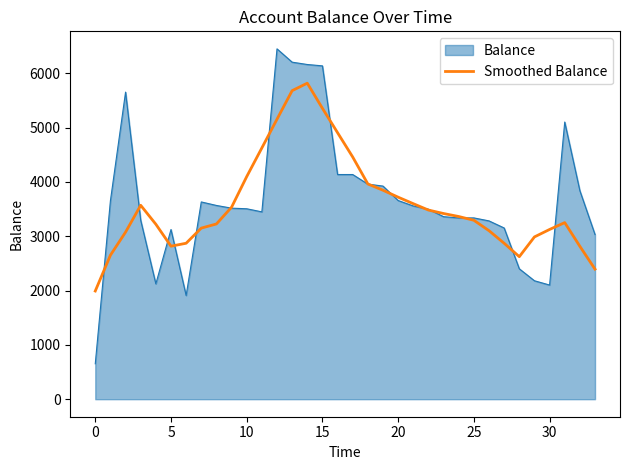

What is the minimum value shown in the chart?

652.0